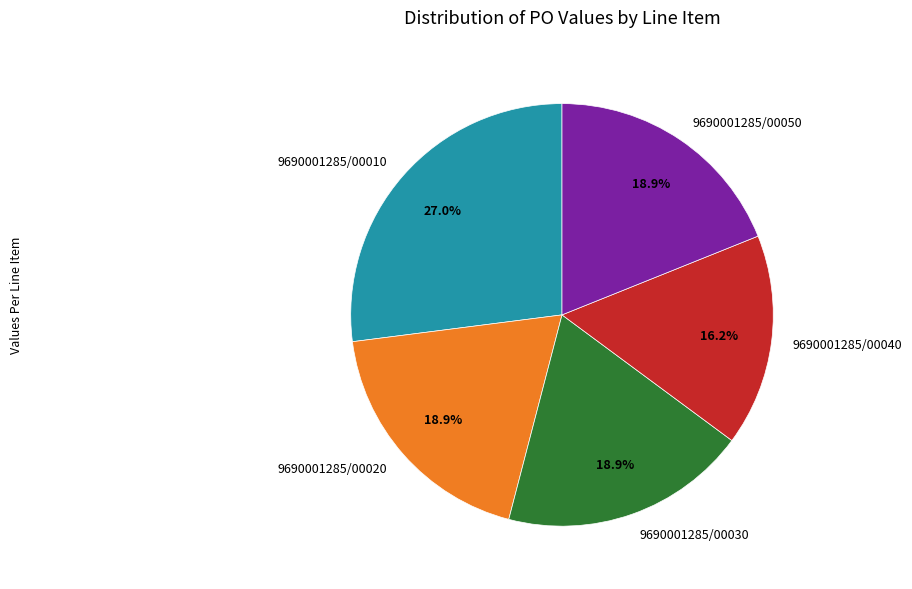

What percentage is NOT represented by 9690001285/00040?

83.8%